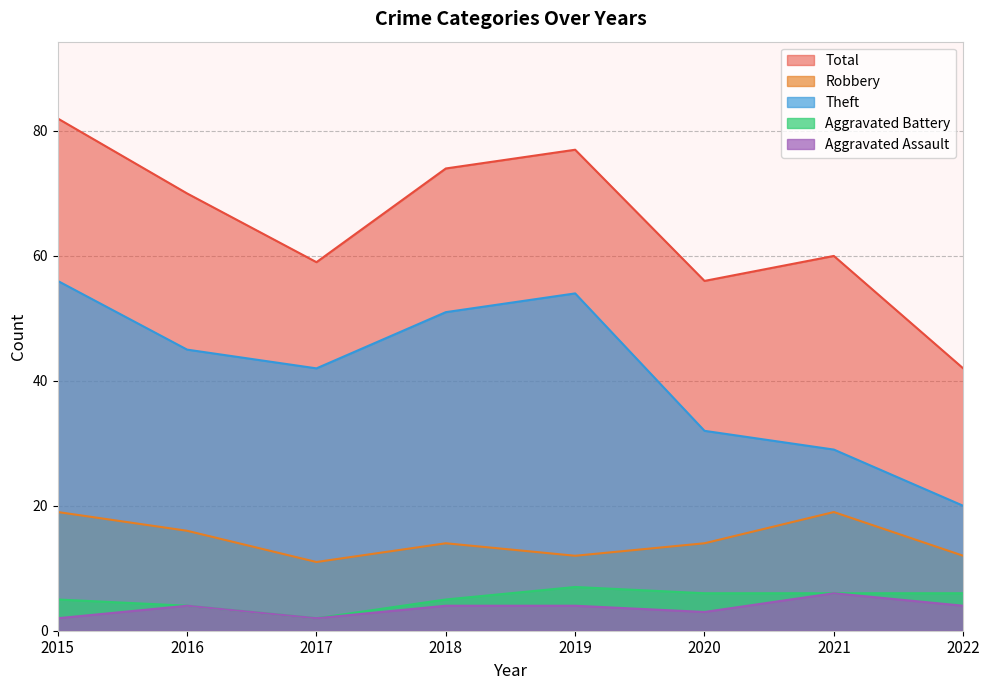

What is the sum of the Aggravated Battery values at 2015 and 2021?

11